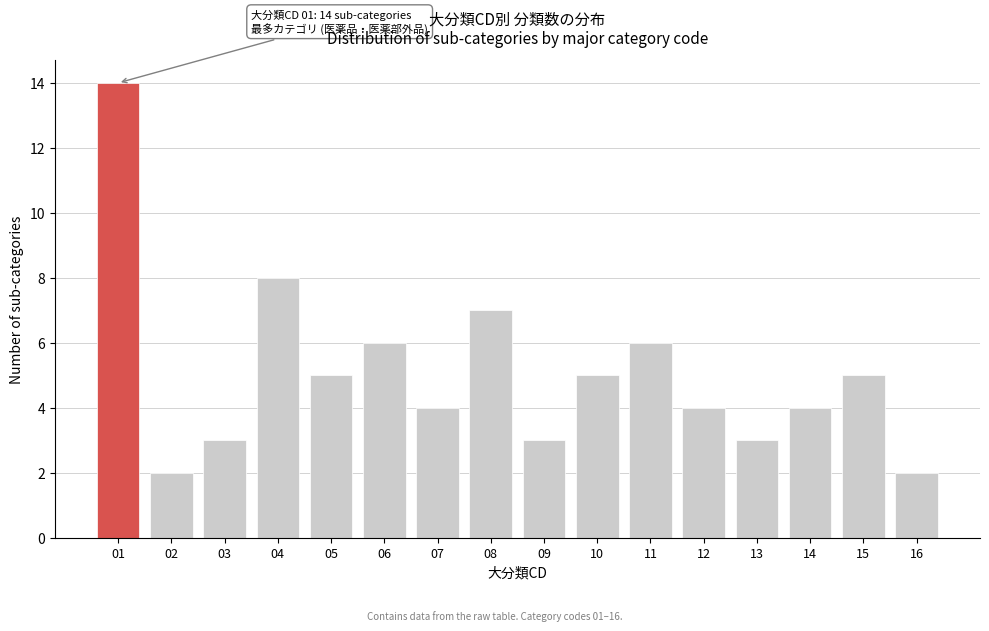

Reading left to right, extract all data points from this chart.

01=14	02=2	03=3	04=8	05=5	06=6	07=4	08=7	09=3	10=5	11=6	12=4	13=3	14=4	15=5	16=2